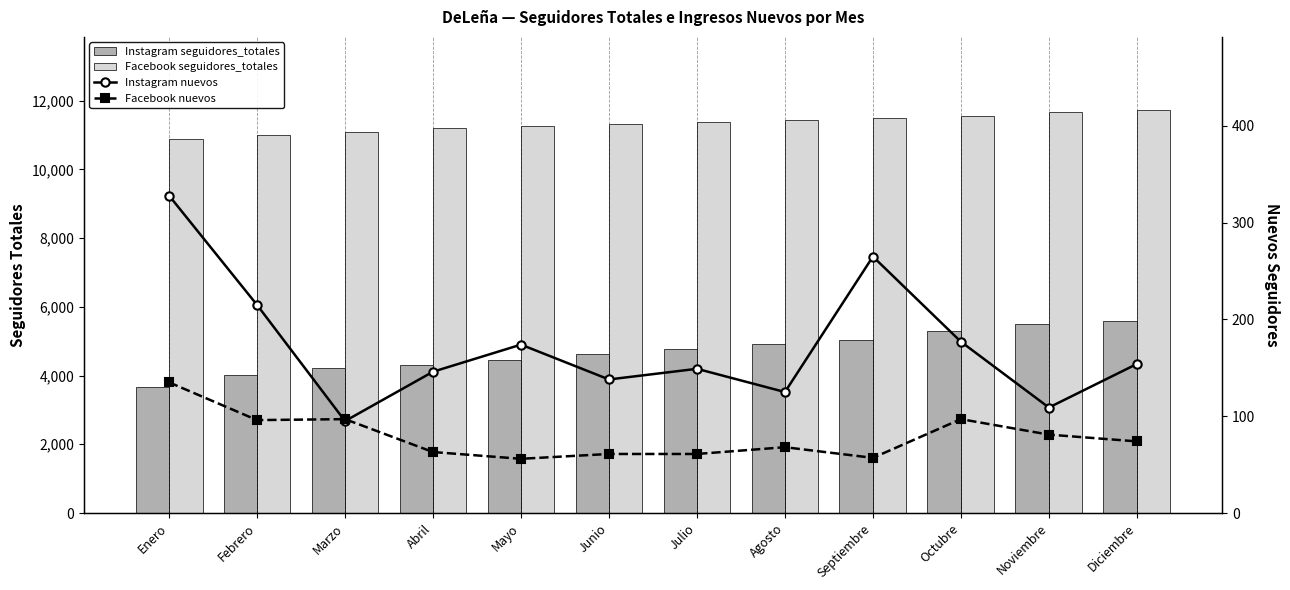

Is the value of Instagram seguidores_totales at Septiembre greater than the value of Instagram nuevos at Marzo?

Yes